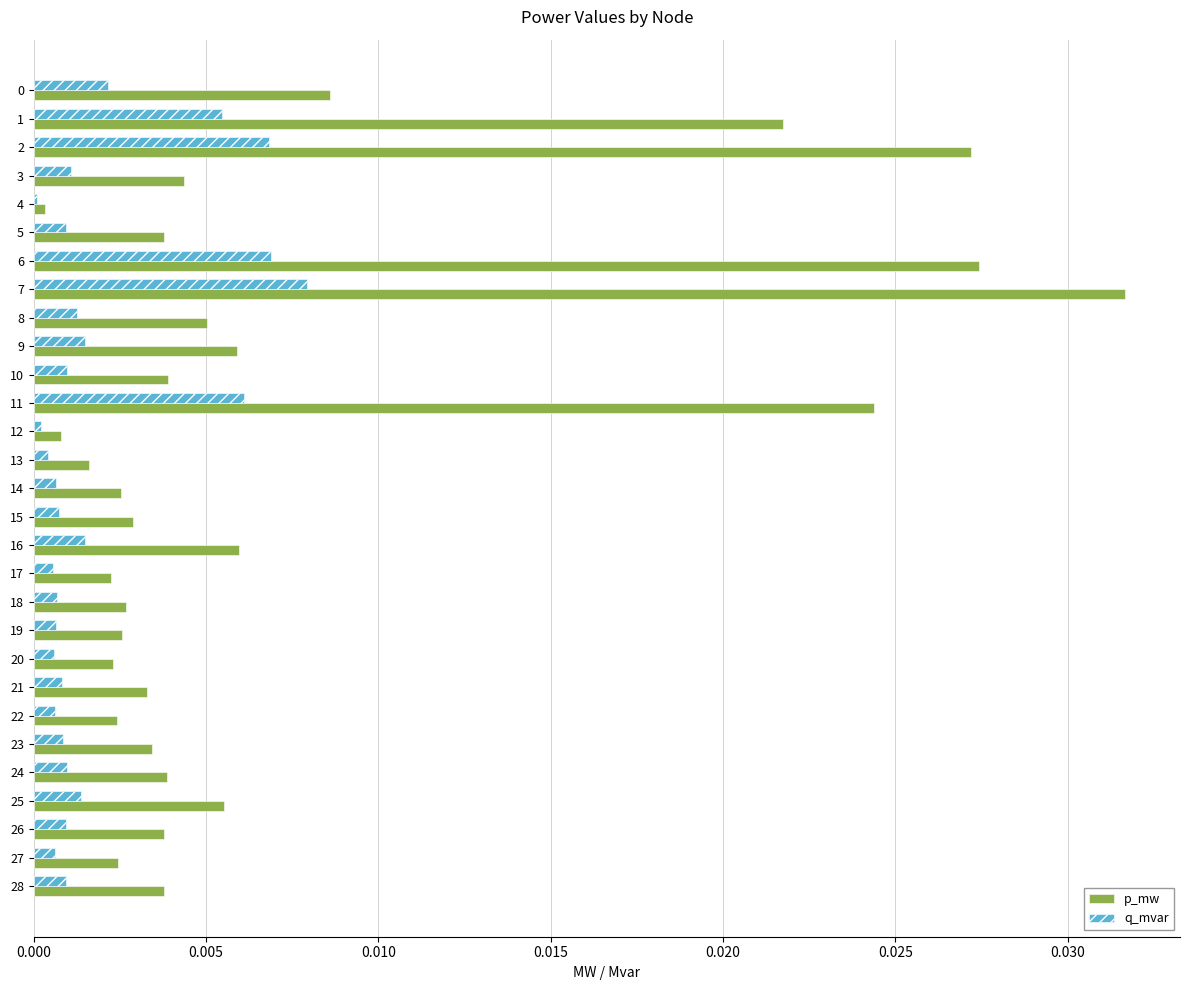

Which series has the largest total across all categories?

p_mw